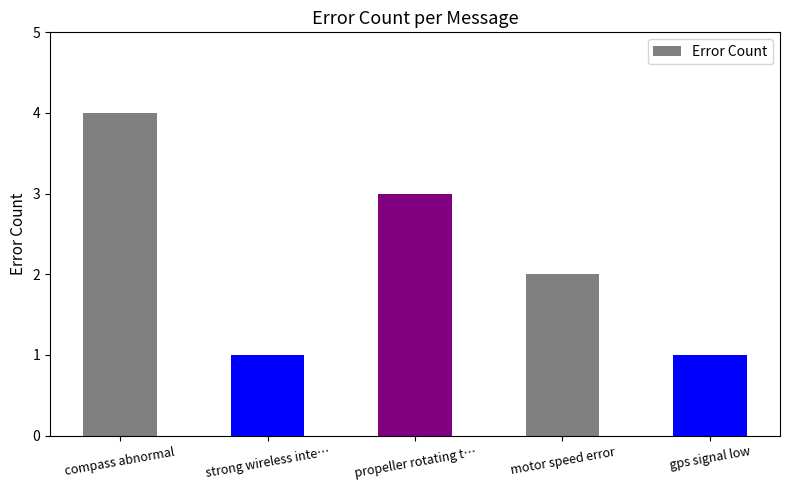

Where does the data first go above 2?

compass abnormal